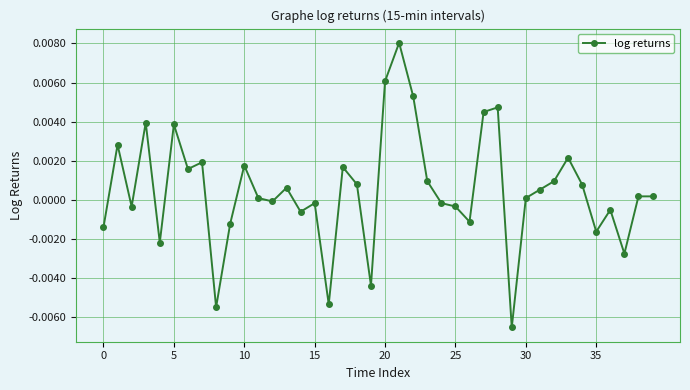

True or false: the data has more than 1 interior local peaks.

True